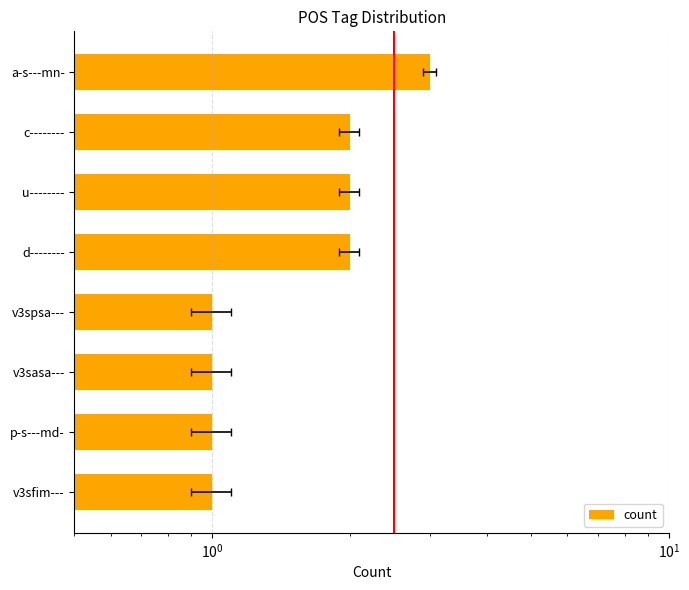

True or false: the data shows 2 at c--------.

True